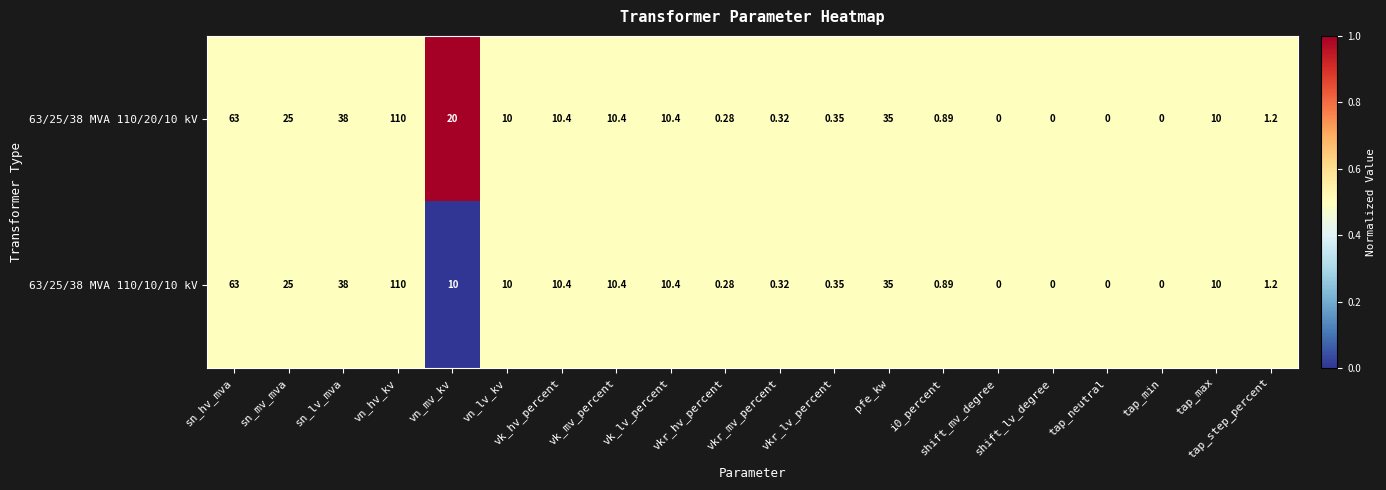

How many distinct data groups are displayed?

2